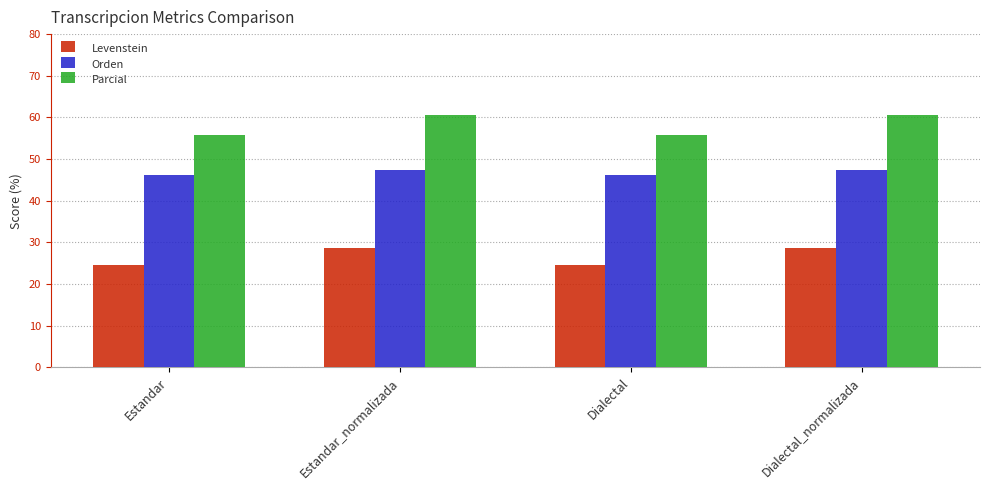

Which series has the largest total across all categories?

Parcial